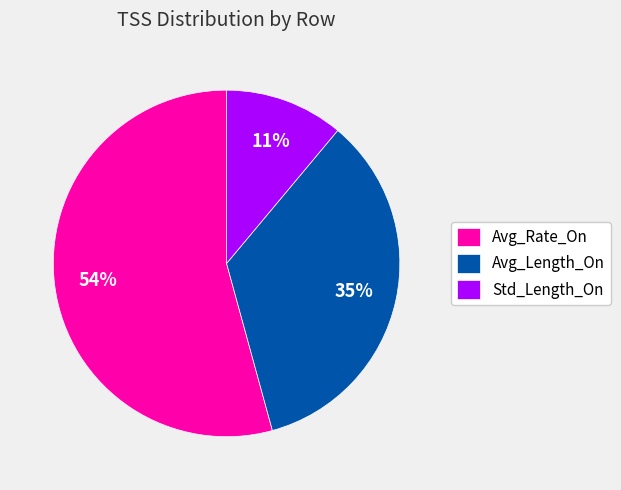

To the nearest percent, what is the difference between the largest and smallest slice percentages?

43%